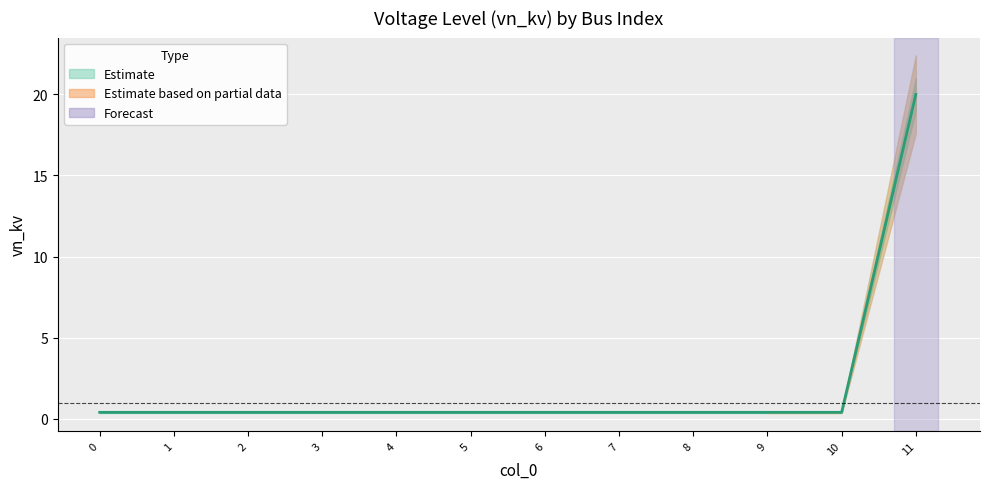

What is the difference between the values at 11 and 1?

19.6